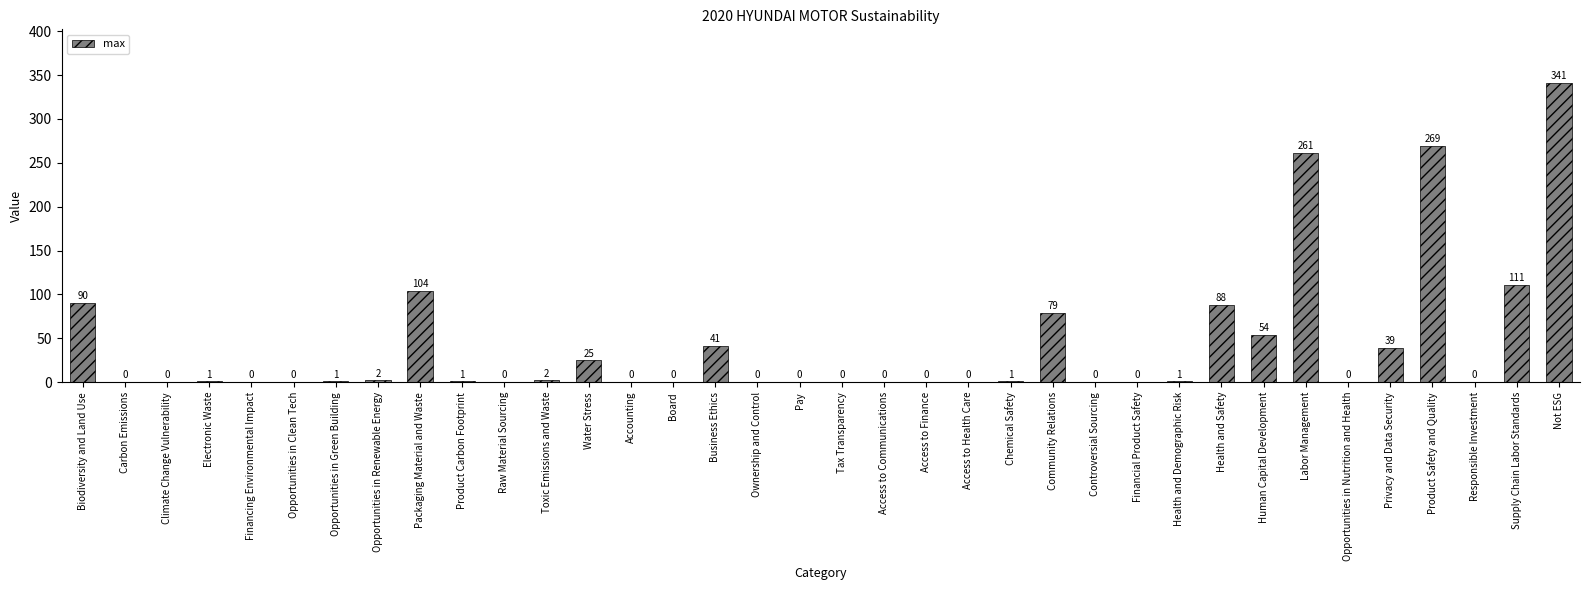

The value at Pay is 173. True or false?

False